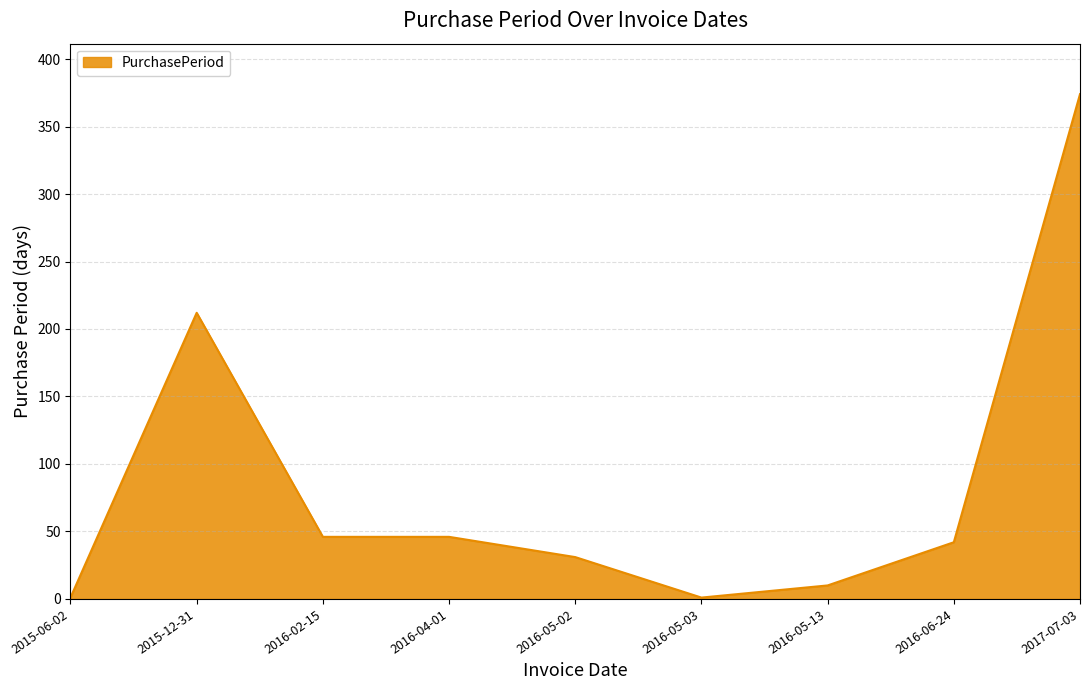

What is the smallest value displayed?

1